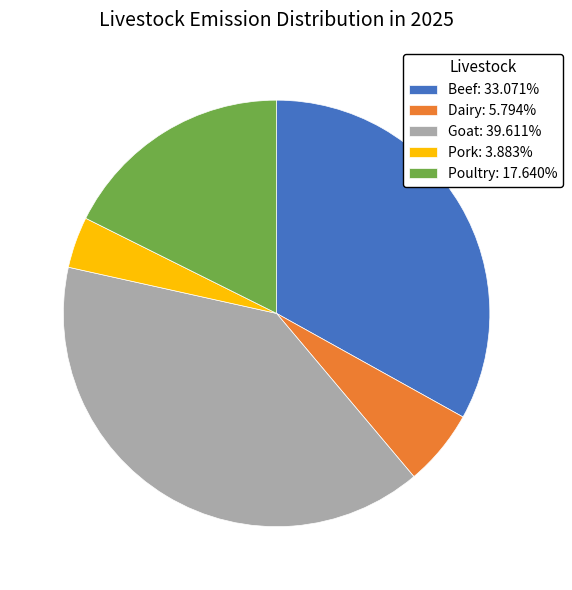

What is the ratio of the value at Pork to the value at Goat?

0.1